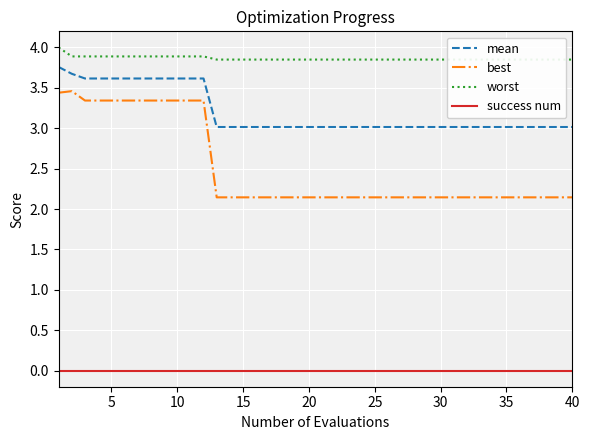

Reading right to left, extract all data points from this chart.

mean: 3.0	3.0	3.0	3.0	3.0	3.0	3.0	3.0	3.0	3.0	3.0	3.0	3.0	3.0	3.0	3.0	3.0	3.0	3.0	3.0	3.0	3.0	3.0	3.0	3.0	3.0	3.0	3.0	3.6	3.6	3.6	3.6	3.6	3.6	3.6	3.6	3.6	3.6	3.7	3.8
best: 2.1	2.1	2.1	2.1	2.1	2.1	2.1	2.1	2.1	2.1	2.1	2.1	2.1	2.1	2.1	2.1	2.1	2.1	2.1	2.1	2.1	2.1	2.1	2.1	2.1	2.1	2.1	2.1	3.3	3.3	3.3	3.3	3.3	3.3	3.3	3.3	3.3	3.3	3.5	3.4
worst: 3.9	3.9	3.9	3.9	3.9	3.9	3.9	3.9	3.9	3.9	3.9	3.9	3.9	3.9	3.9	3.9	3.9	3.9	3.9	3.9	3.9	3.9	3.9	3.9	3.9	3.9	3.9	3.9	3.9	3.9	3.9	3.9	3.9	3.9	3.9	3.9	3.9	3.9	3.9	4.0
success num: 0.0	0.0	0.0	0.0	0.0	0.0	0.0	0.0	0.0	0.0	0.0	0.0	0.0	0.0	0.0	0.0	0.0	0.0	0.0	0.0	0.0	0.0	0.0	0.0	0.0	0.0	0.0	0.0	0.0	0.0	0.0	0.0	0.0	0.0	0.0	0.0	0.0	0.0	0.0	0.0